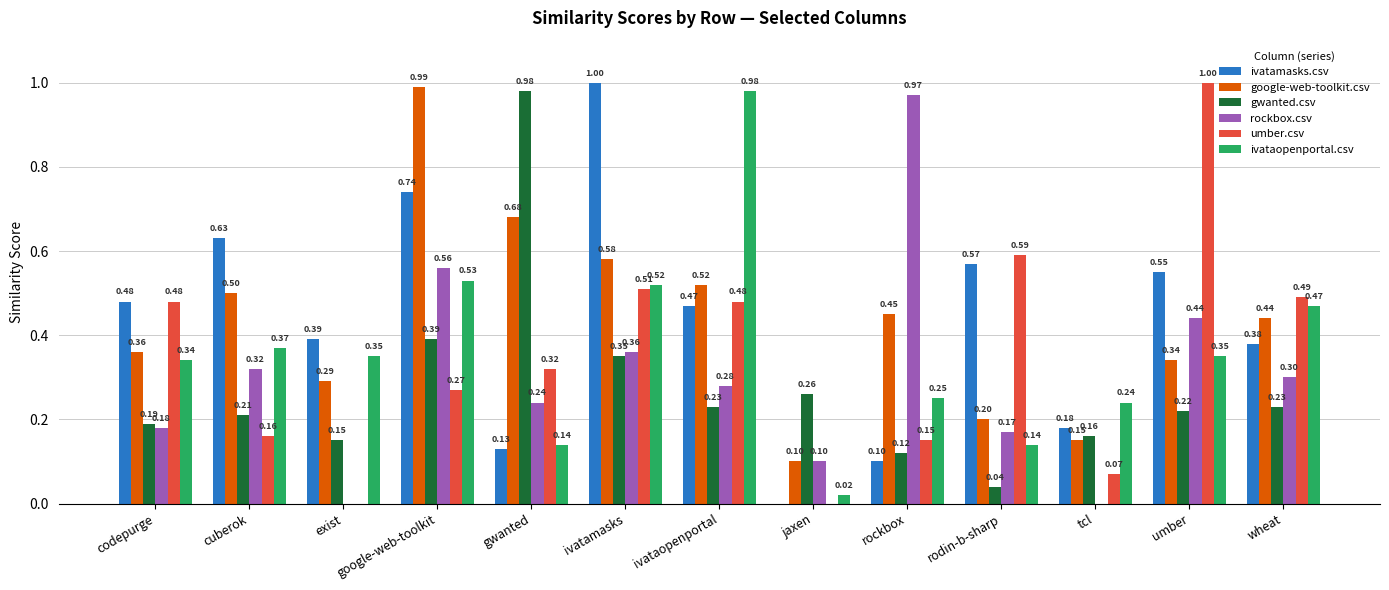

How many categories are shown in the chart?

13